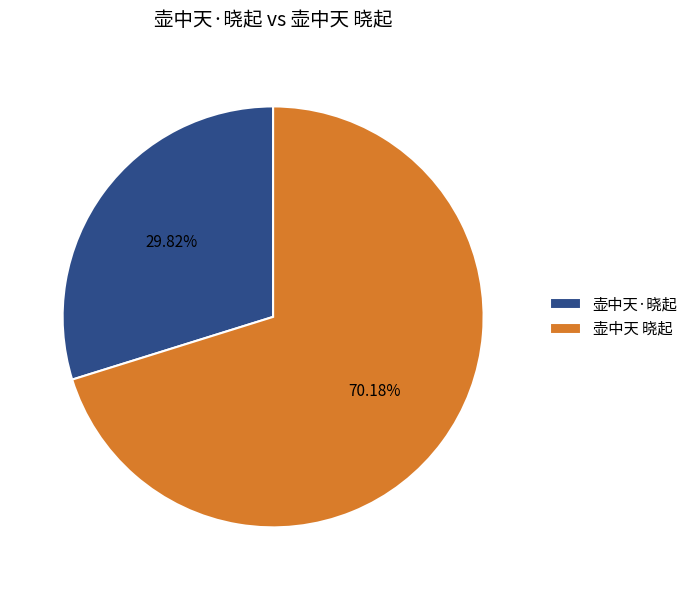

What is the smallest slice in the pie chart?

壶中天·晓起